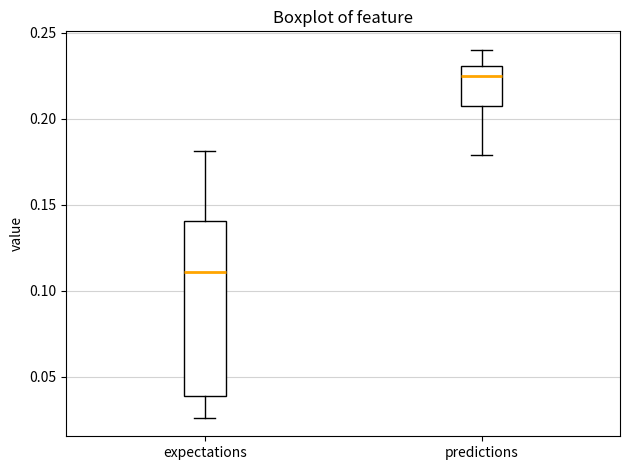

Which box's median line is the highest?

predictions